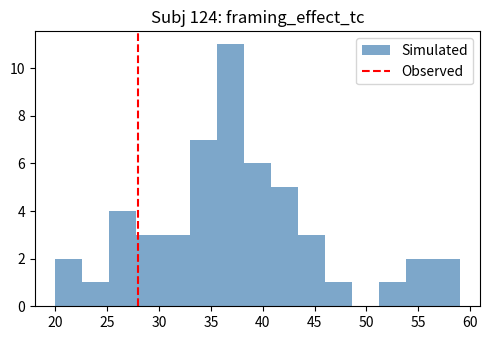

Over which range of the x-axis is the bar tallest?

35.6 to 38.2